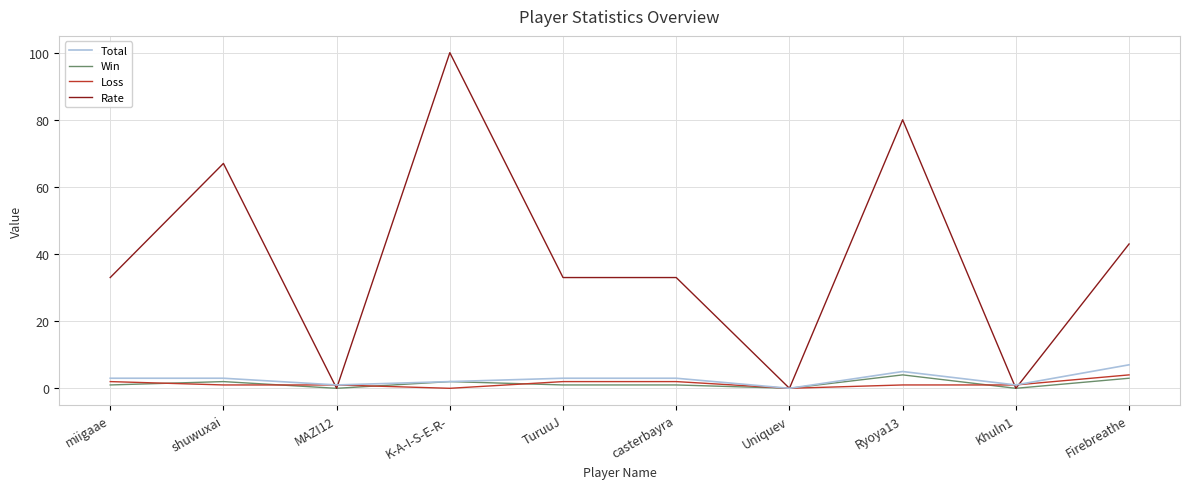

How many lines are shown in the chart?

4